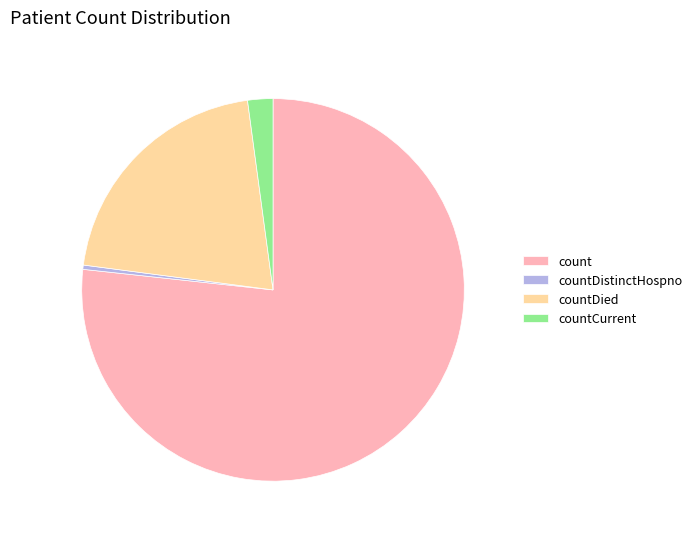

Is the sum of countCurrent and countDied greater than half?

No